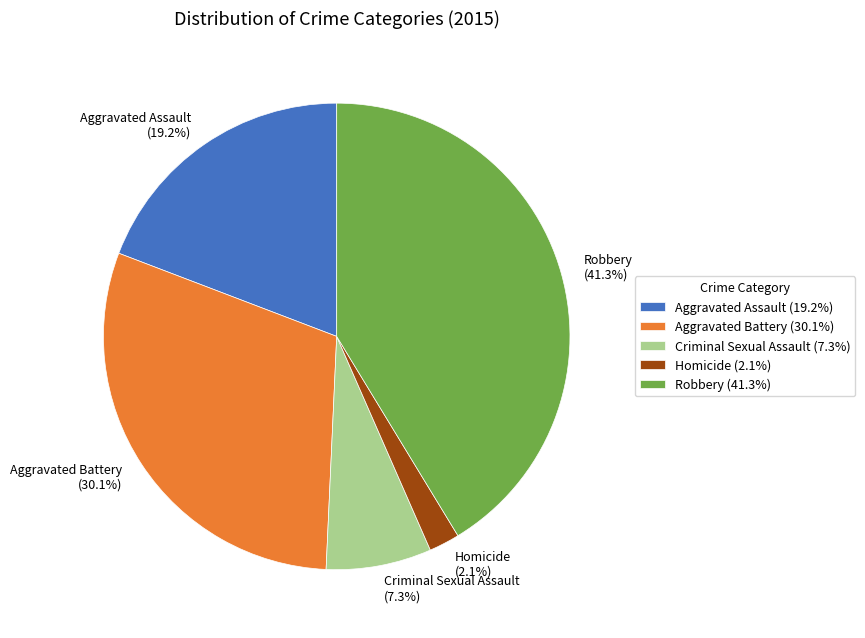

Is it true that Aggravated Assault is 12% of the pie?

False